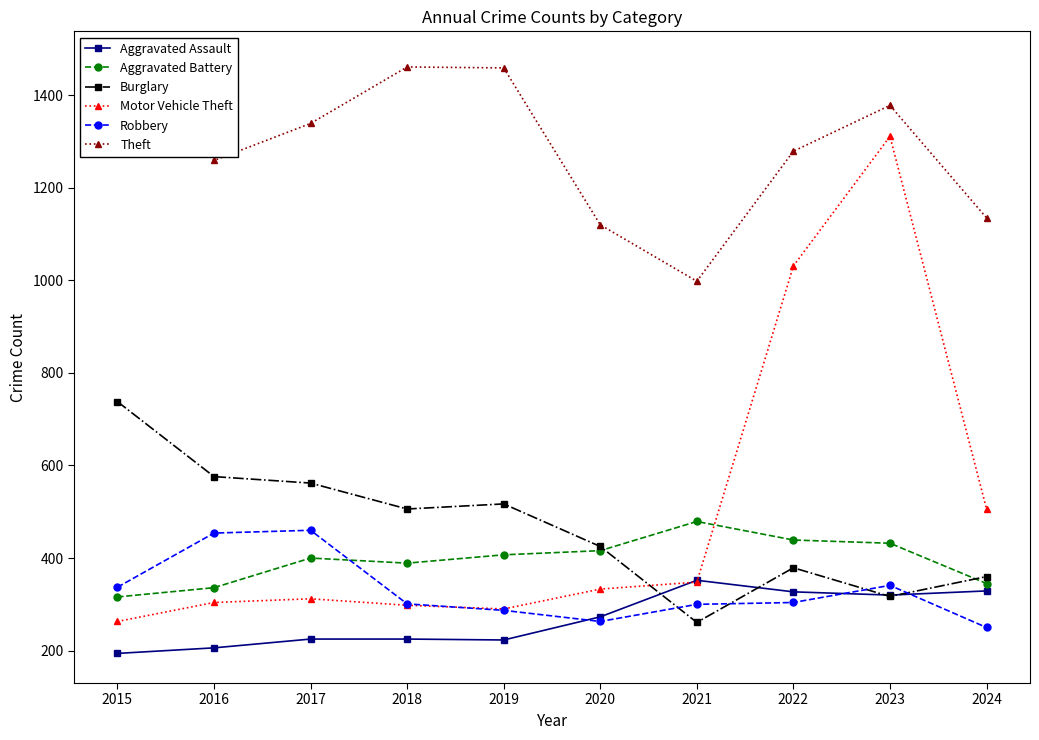

Reading right to left, list all the values displayed in this chart.

Aggravated Assault: 2024=329	2023=320	2022=327	2021=352	2020=273	2019=223	2018=225	2017=225	2016=206	2015=194
Aggravated Battery: 2024=345	2023=432	2022=439	2021=479	2020=416	2019=407	2018=389	2017=400	2016=336	2015=316
Burglary: 2024=360	2023=317	2022=379	2021=261	2020=425	2019=517	2018=506	2017=562	2016=576	2015=738
Motor Vehicle Theft: 2024=506	2023=1311	2022=1031	2021=348	2020=333	2019=290	2018=298	2017=312	2016=304	2015=263
Robbery: 2024=250	2023=341	2022=304	2021=300	2020=263	2019=287	2018=301	2017=460	2016=454	2015=337
Theft: 2024=1135	2023=1378	2022=1279	2021=998	2020=1120	2019=1459	2018=1461	2017=1339	2016=1259	2015=1474